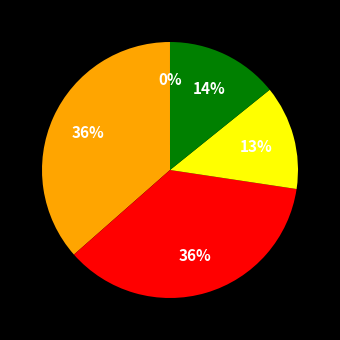

To the nearest percent, what is the difference between the largest and smallest slice percentages?

36%